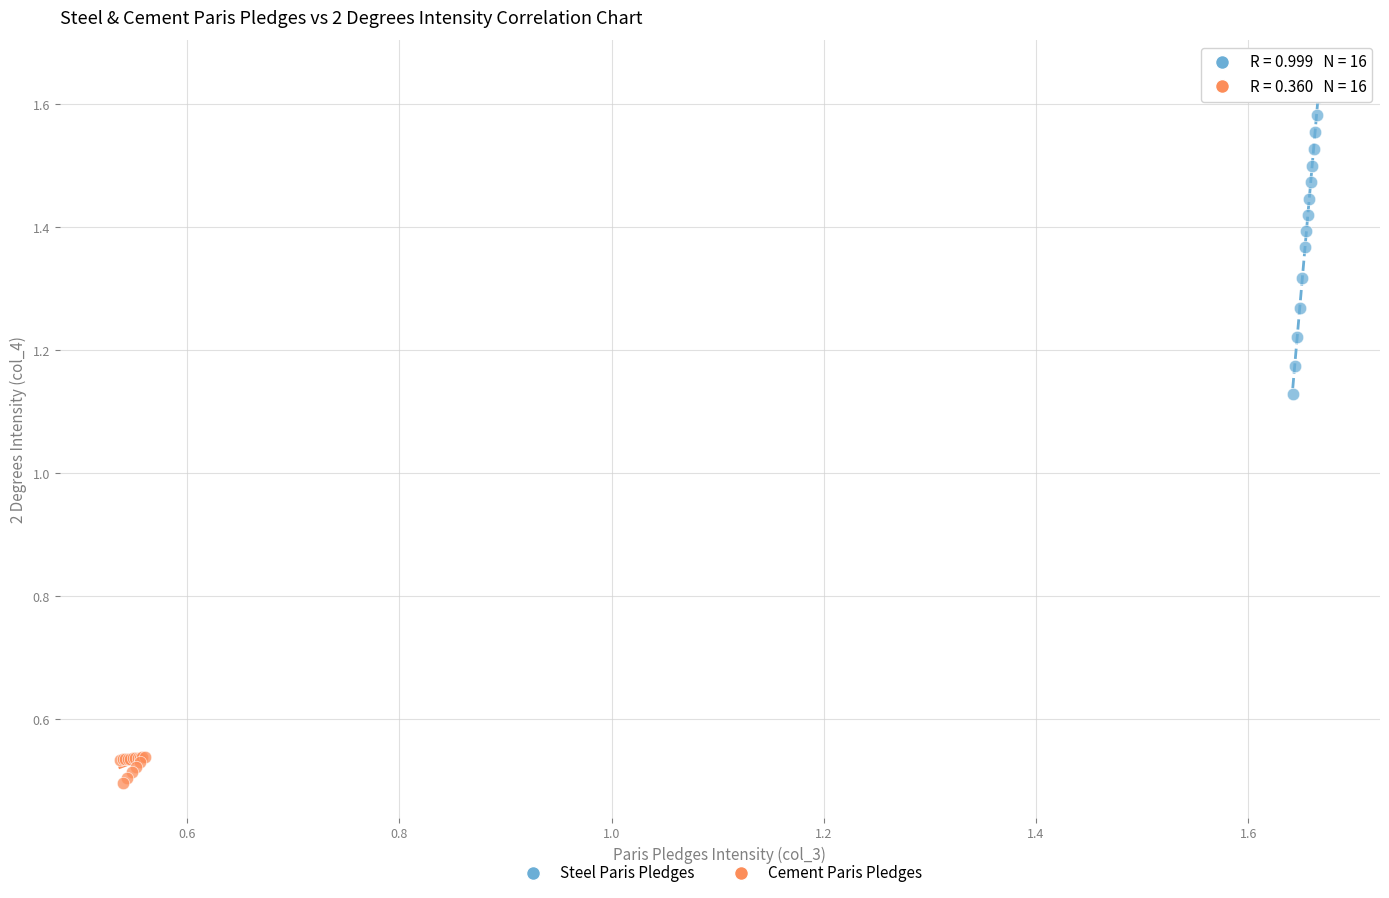

What are all the series names shown in the legend?

Steel Paris Pledges, Cement Paris Pledges